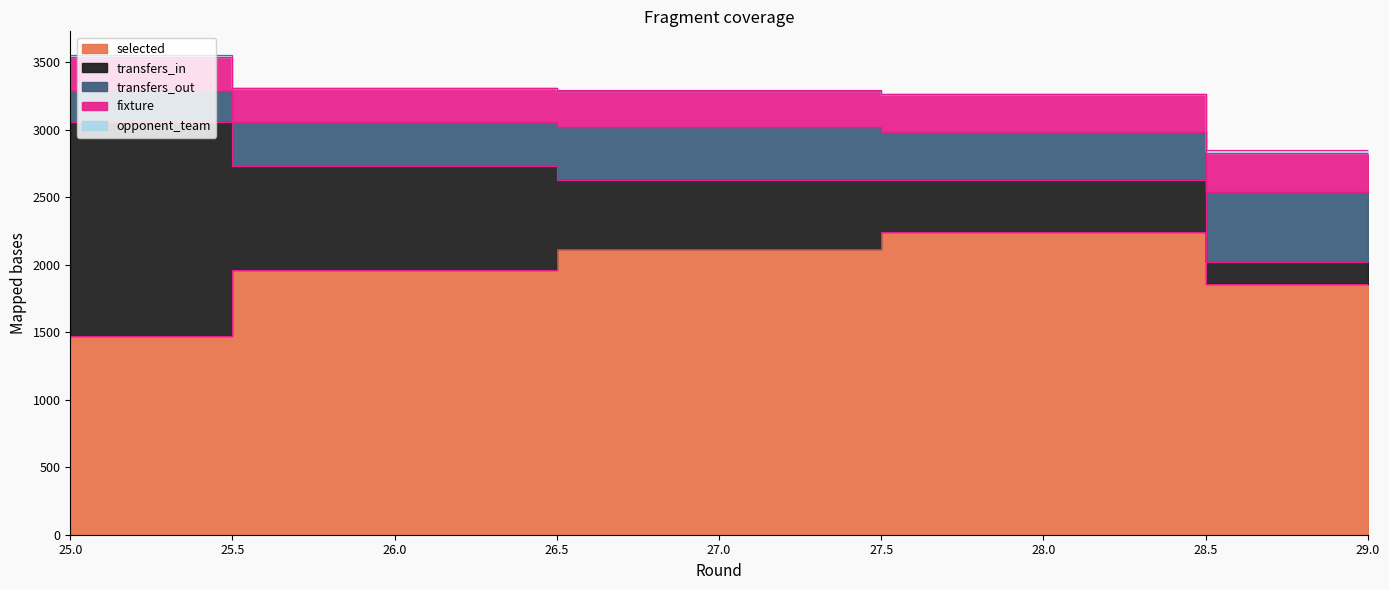

Is it true that transfers_in equals 1171 at 26?

False